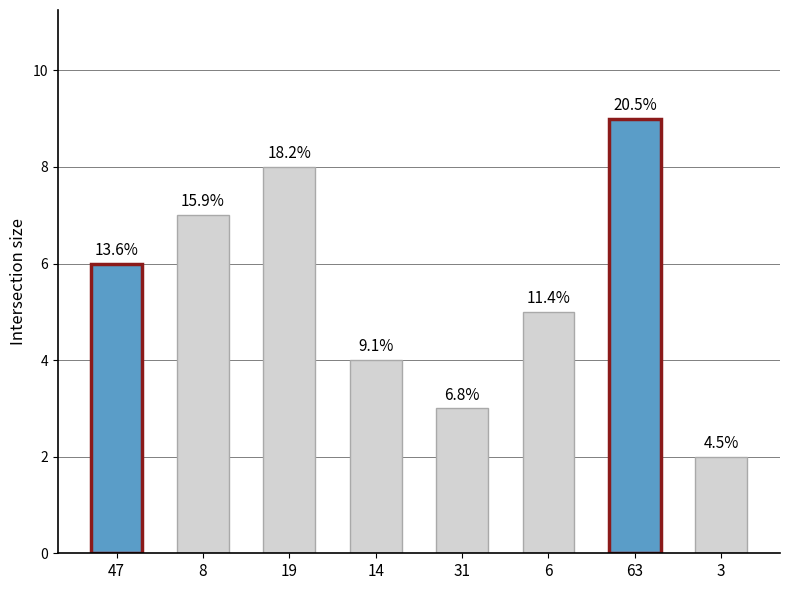

How many bars are there in total?

8